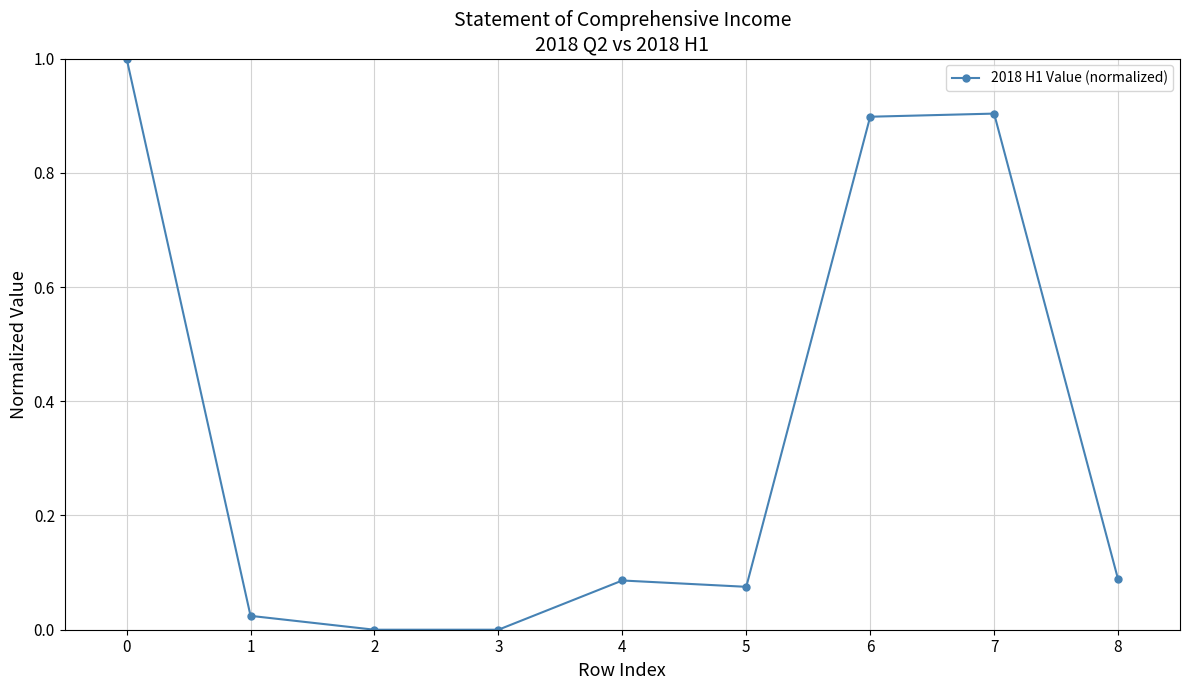

Is it true that the value at 7 is 1.5?

False